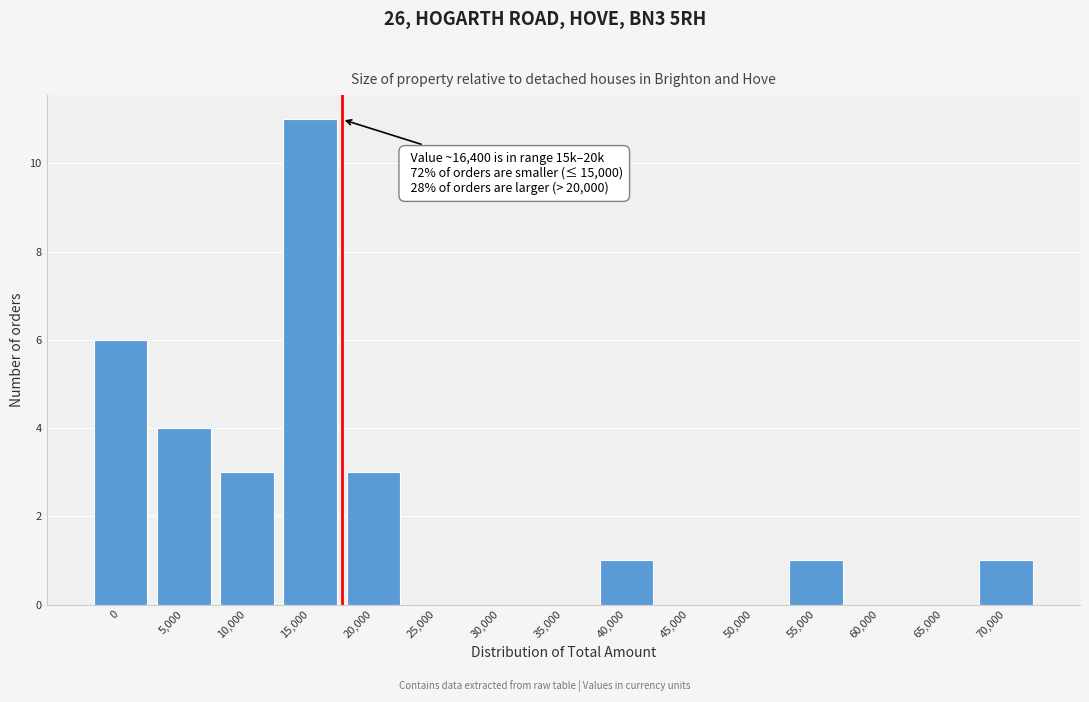

Reading left to right, what are all the values shown in this chart?

0=6	5,000=4	10,000=3	15,000=11	20,000=3	25,000=0	30,000=0	35,000=0	40,000=1	45,000=0	50,000=0	55,000=1	60,000=0	65,000=0	70,000=1